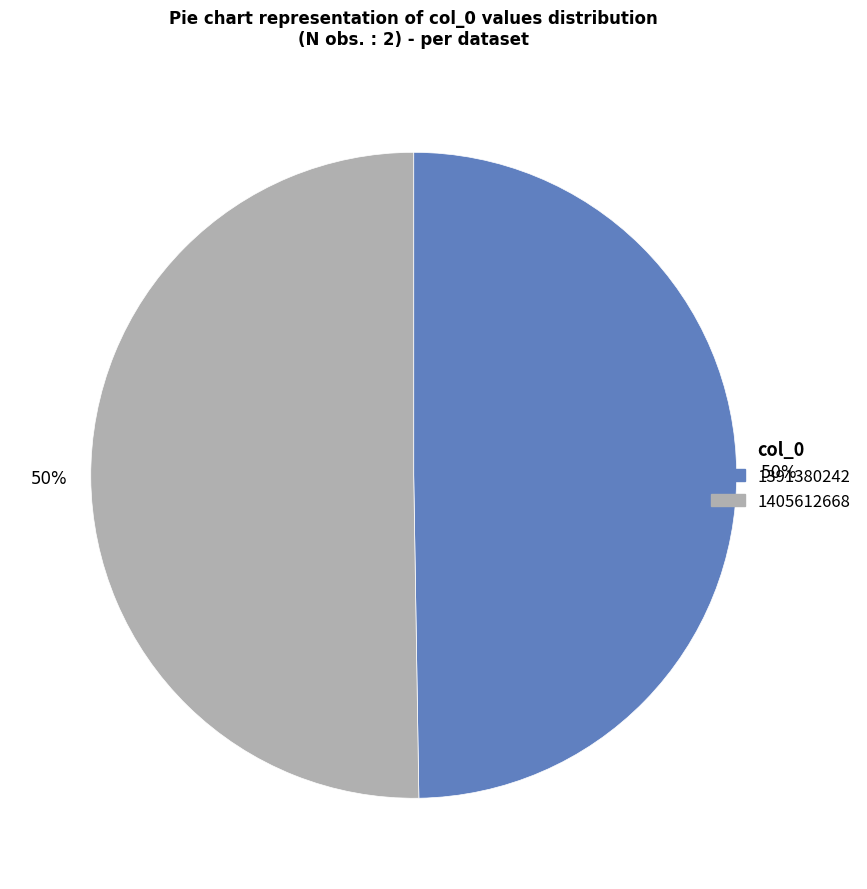

True or false: 1391380242 accounts for 50% of the total.

True